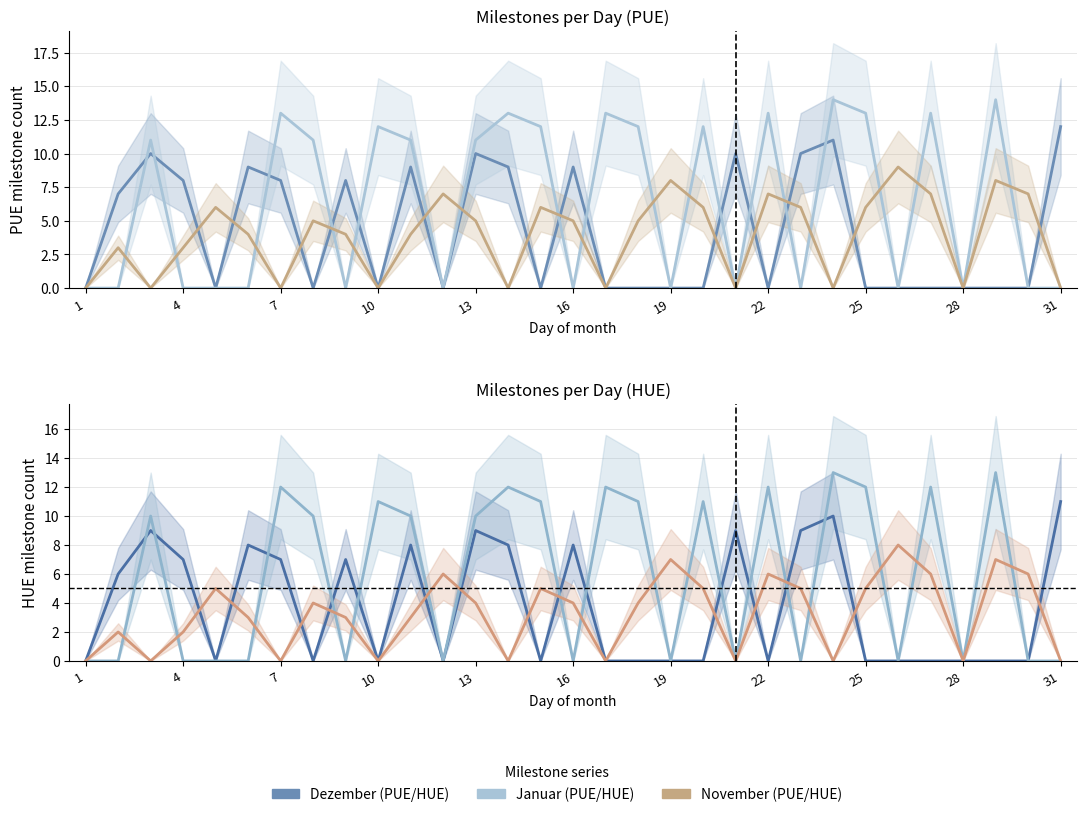

Is the value of Dezember (HUE) at 21 greater than the value of Januar (HUE) at 31?

No